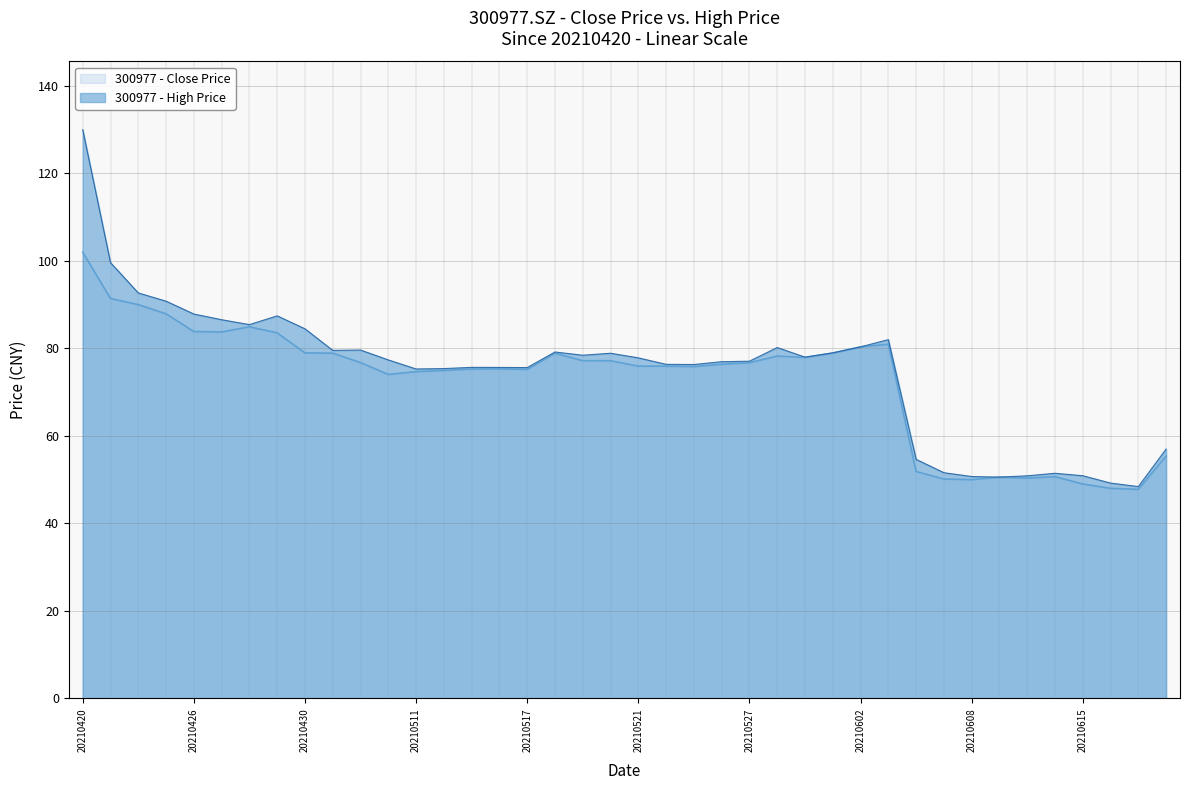

Is it true that close equals 30.4 at 20210608?

False